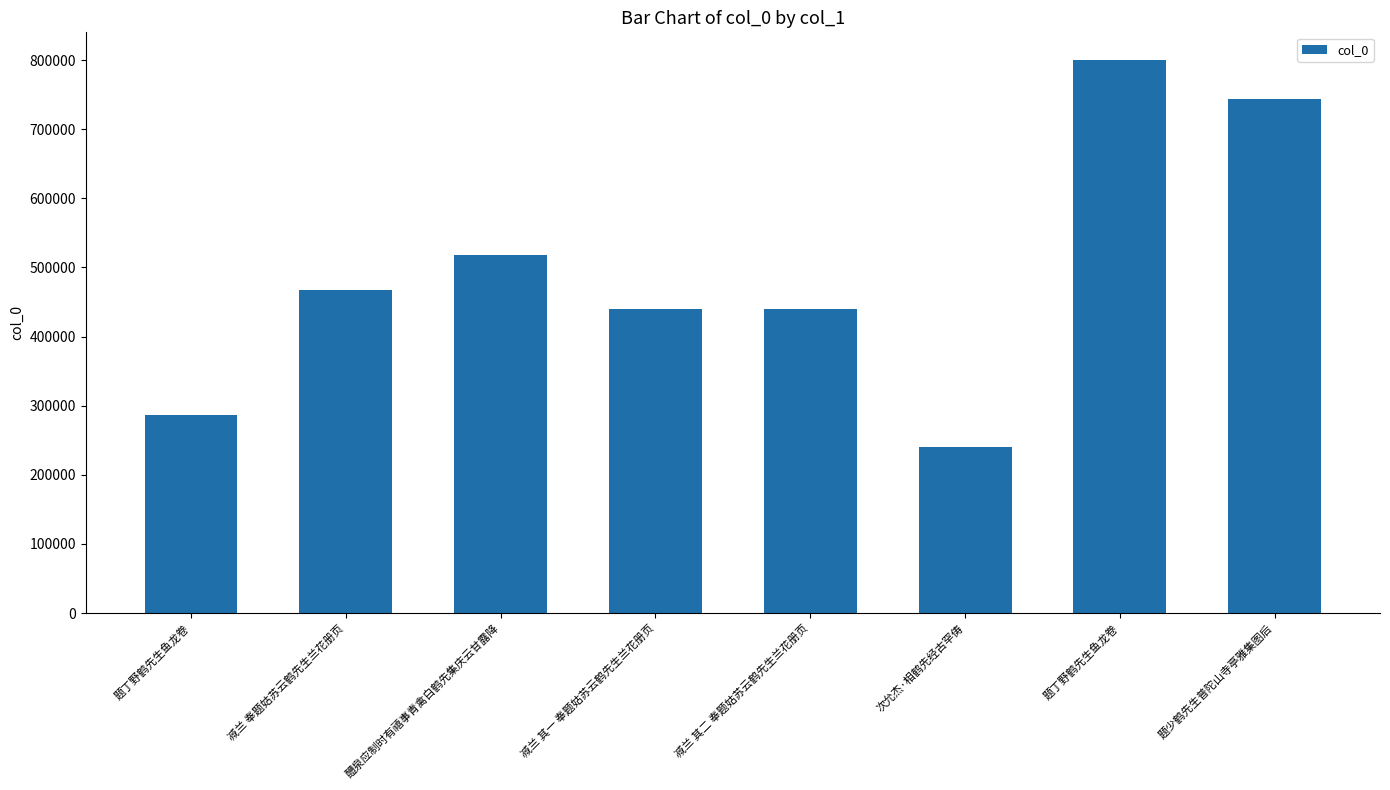

Reading left to right, extract all data points from this chart.

286527	466778	517696	440551	440552	240144	800205	743596